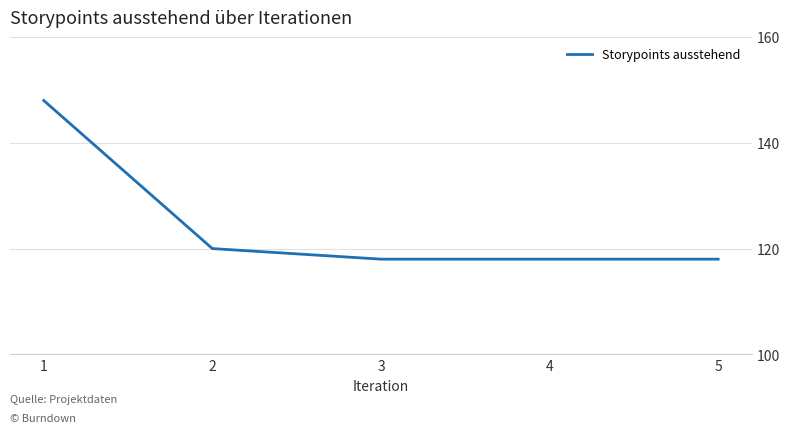

What value does the data have at 2, to the nearest 5?

120